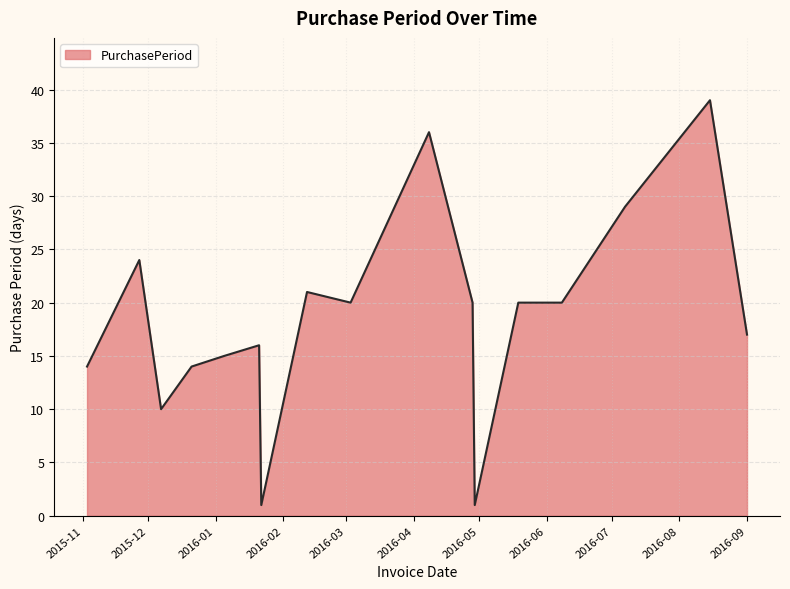

What is the greatest value displayed?

39